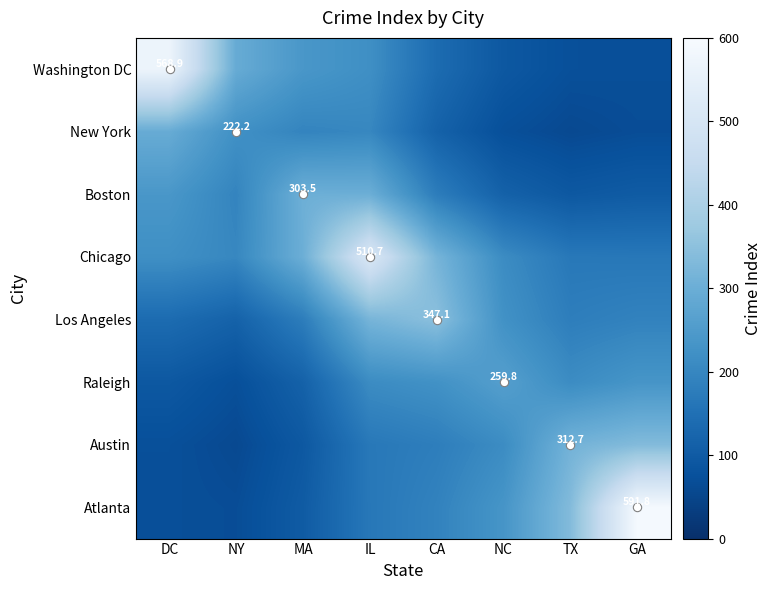

True or false: Chicago has a value of 170.7 at IL.

False